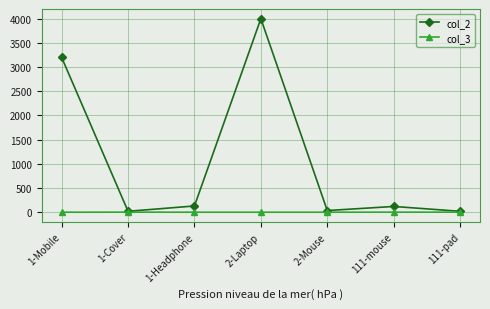

List the series in order of their overall mean, highest first.

col_2, col_3